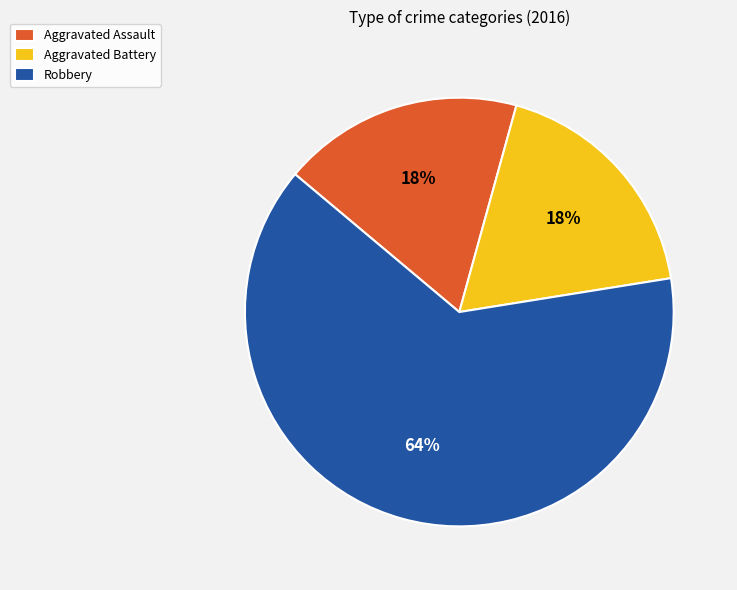

To the nearest percent, what is the combined percentage of Aggravated Battery and Robbery?

82%